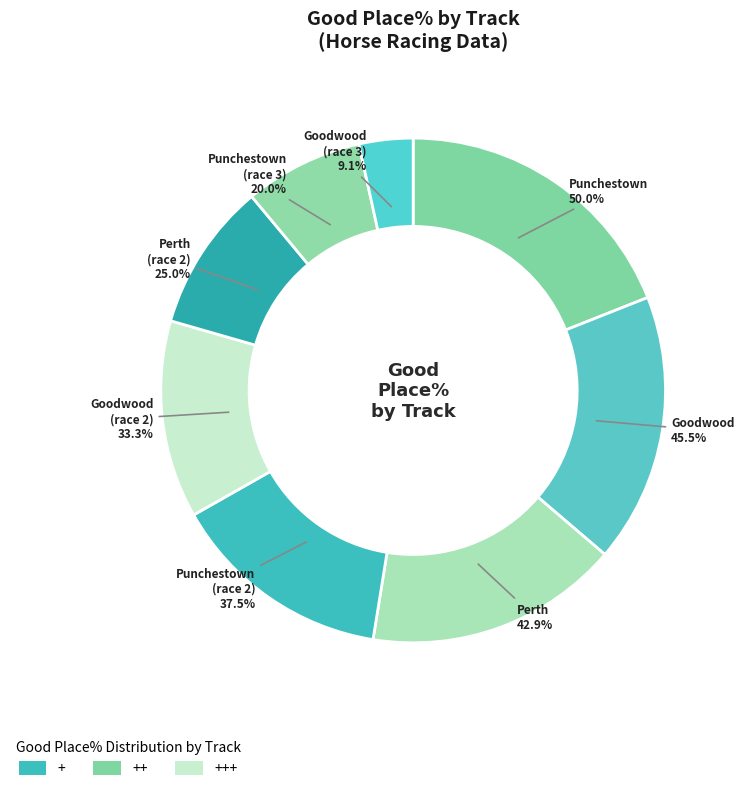

Between Punchestown-2 and Perth, which is larger?

Perth